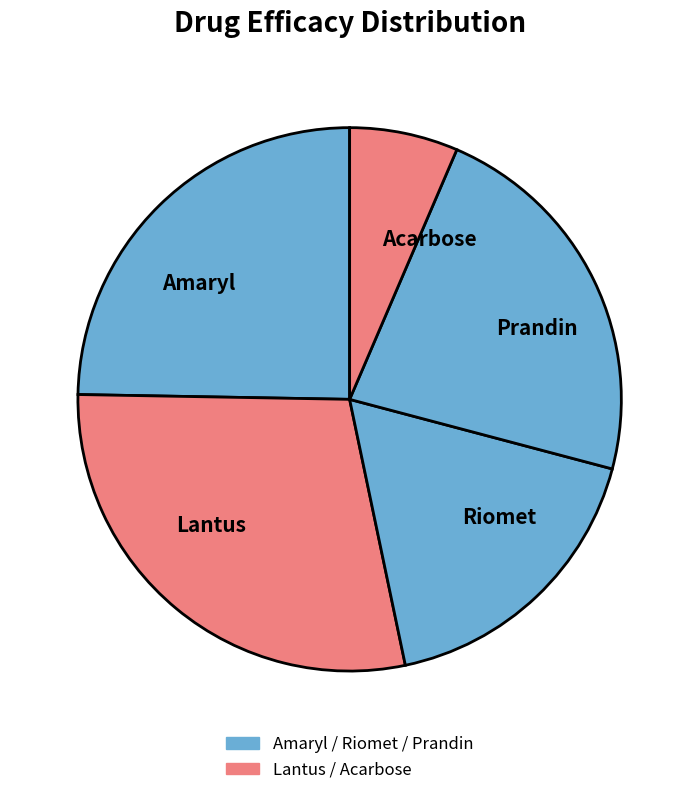

Rank the categories by value from lowest to highest.

Acarbose, Riomet, Prandin, Amaryl, Lantus